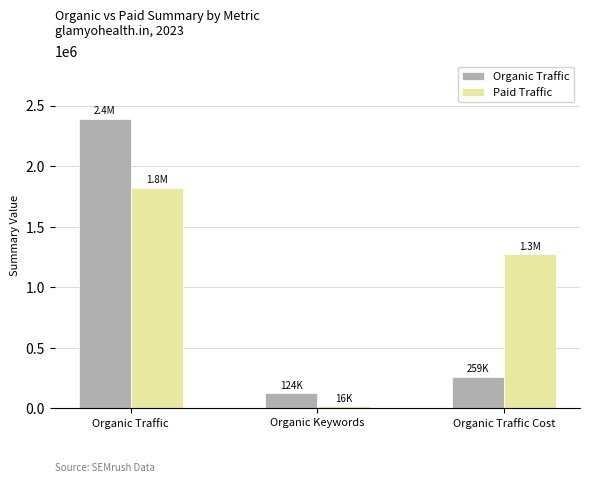

At which category is the sum across all series the highest?

Organic Traffic